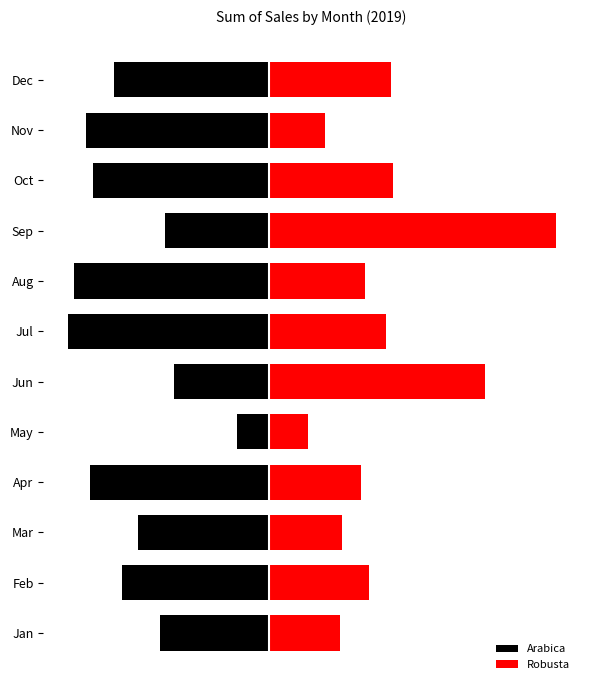

What is the approximate value of Arabica at May?

-53.7